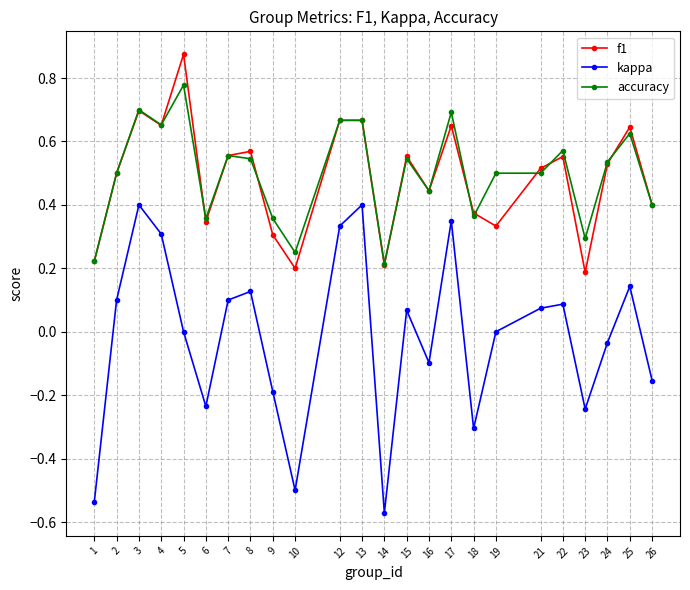

True or false: kappa and f1 intersect in this chart.

False